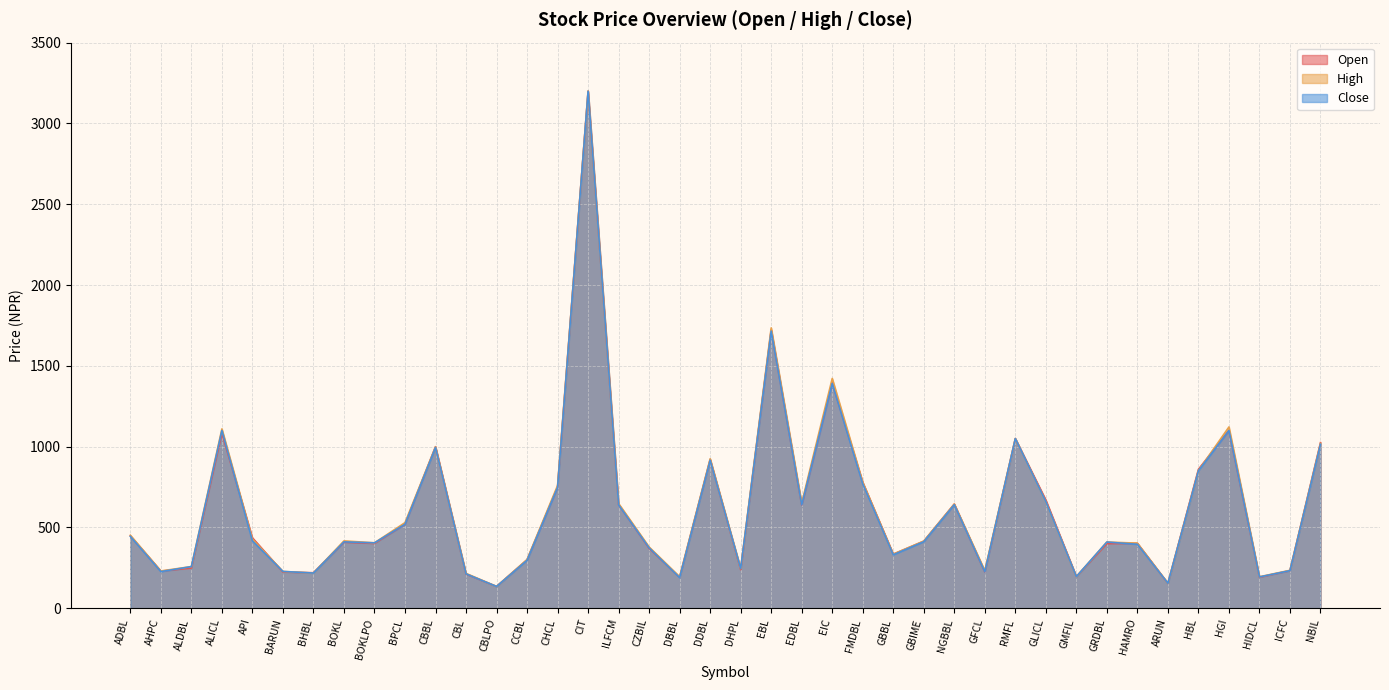

What is the label of the 39th point from the left?

ICFC